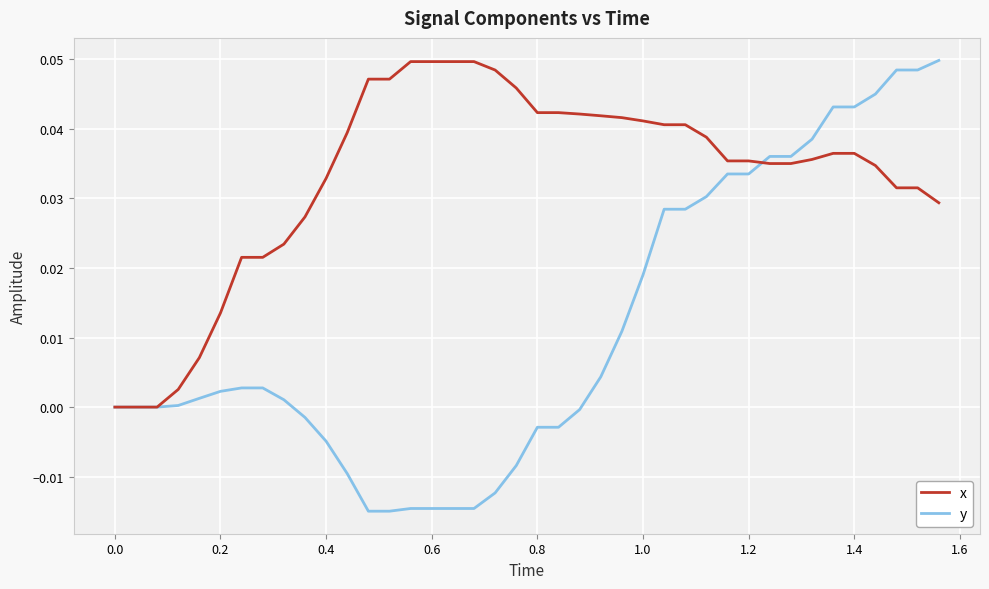

Rank the series by their average value, from highest to lowest.

x, y